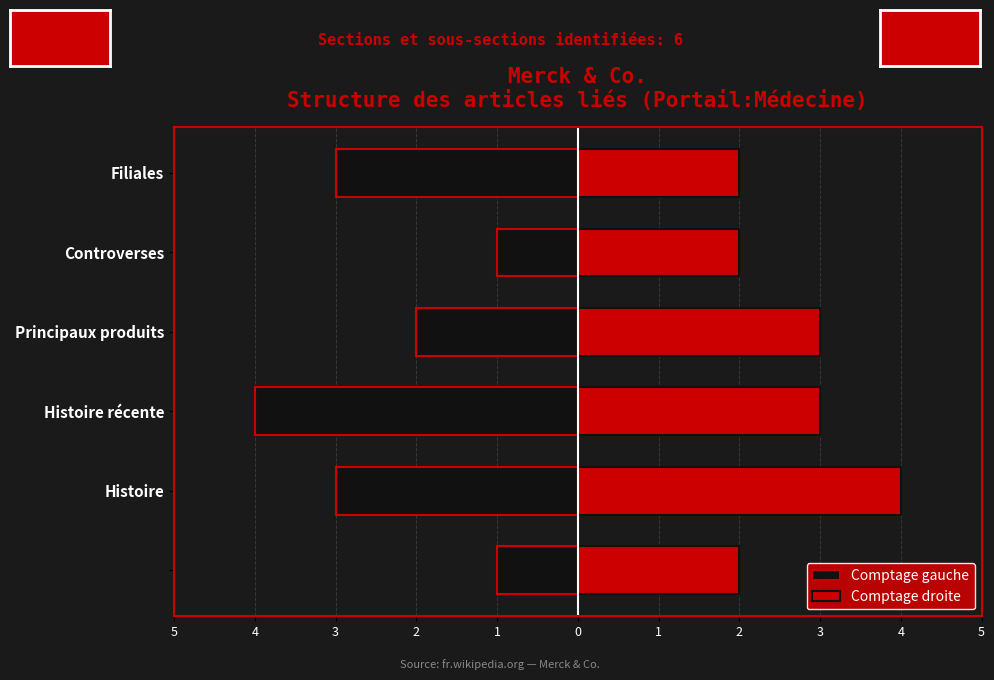

List the labels in order of Comptage droite value, smallest first.

5, 1, 0, 3, 2, 4